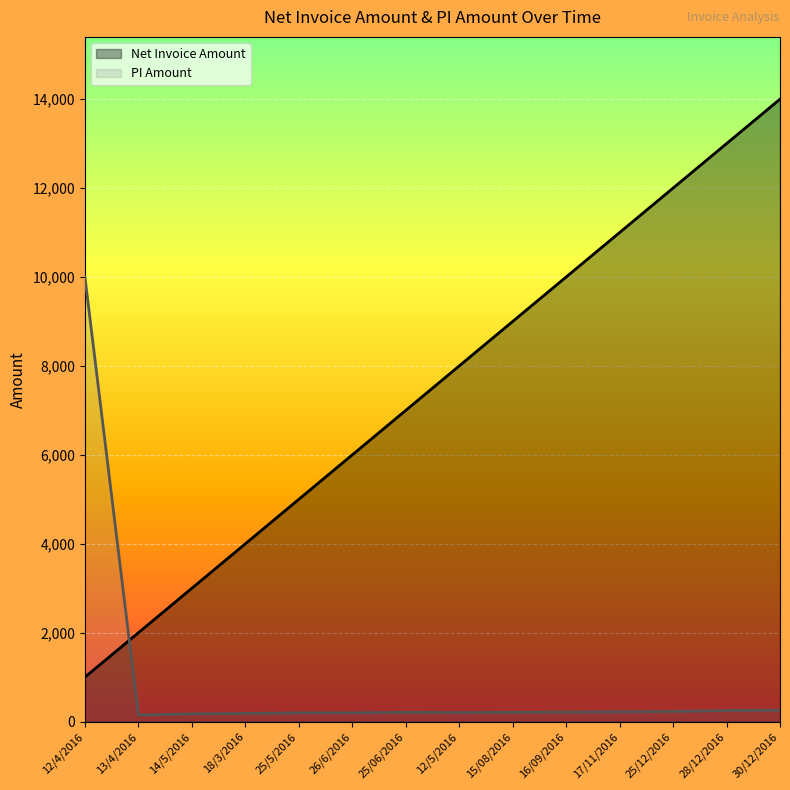

What is the difference between the highest and lowest values at 12/4/2016?

9000